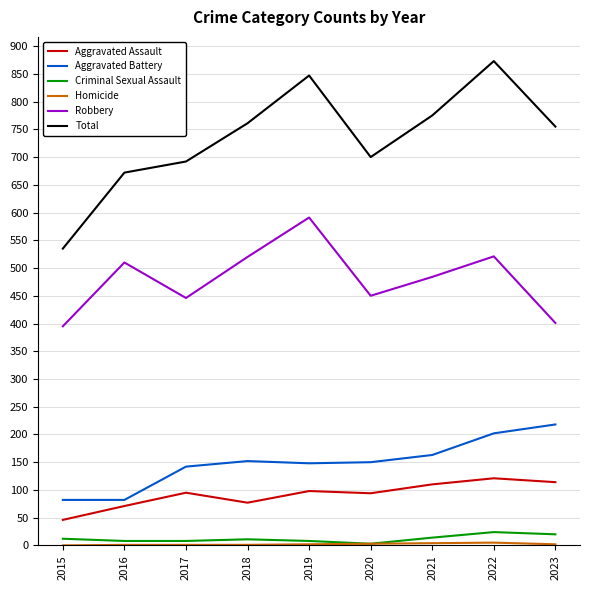

Which series has the widest spread of values?

Total